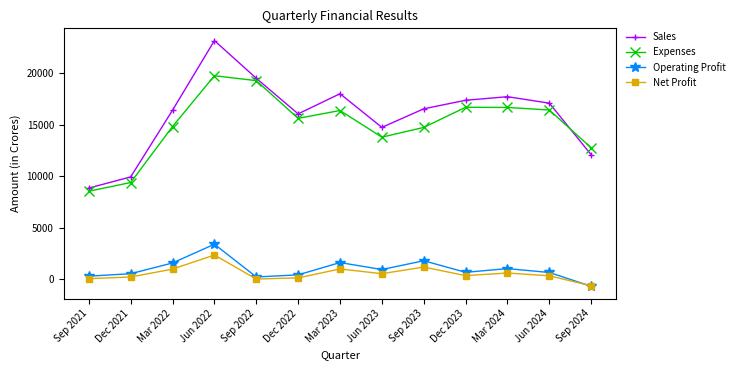

Which category has the lowest value in the Expenses series?

Sep 2021